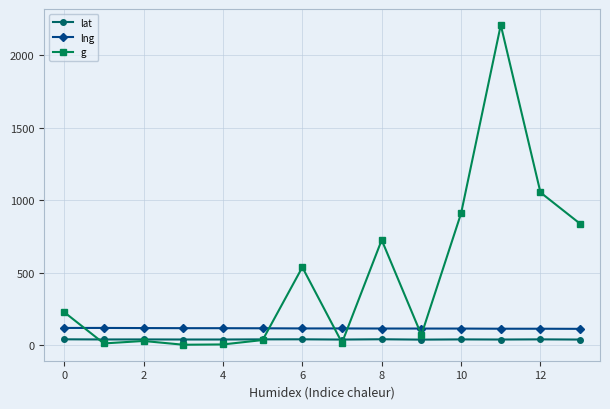

Which series has the widest spread of values?

g